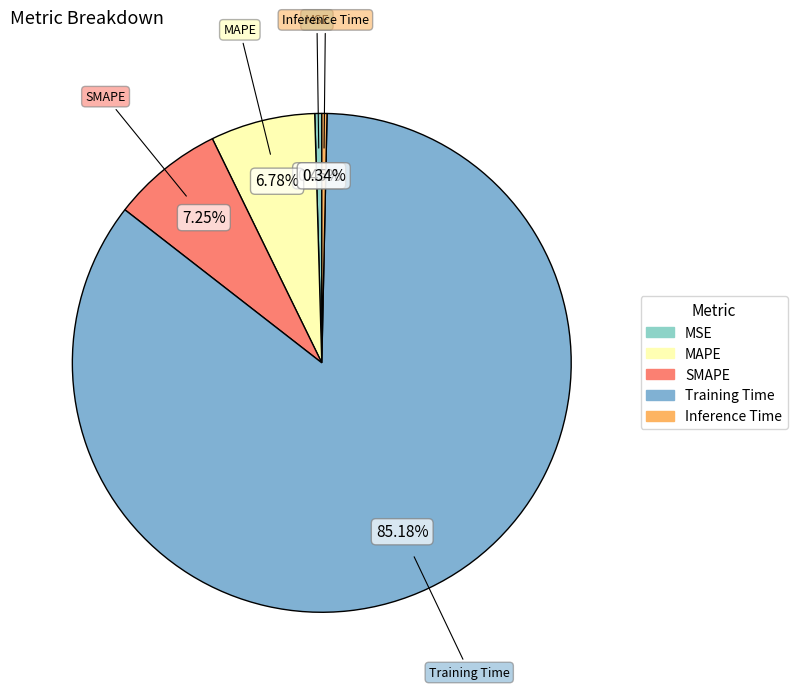

Is Training Time the majority of the pie?

Yes